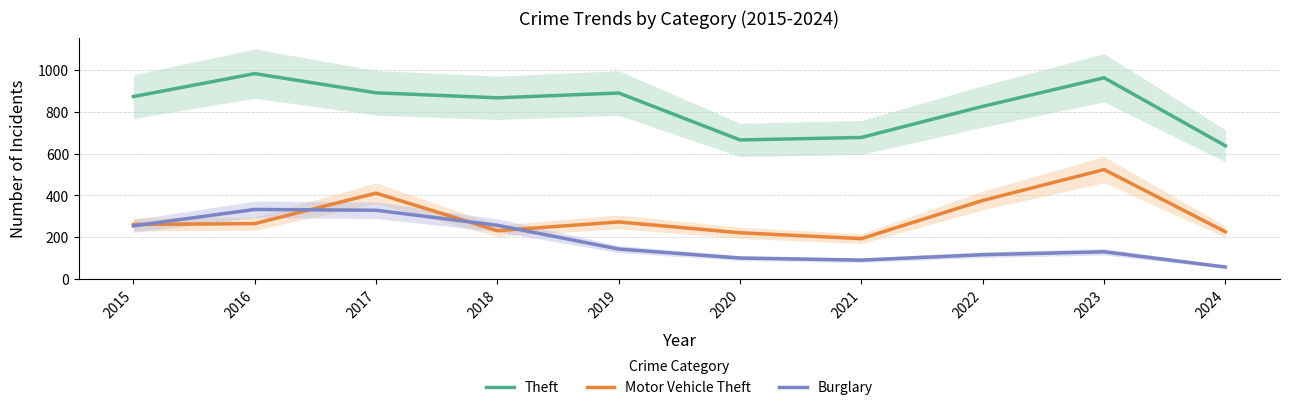

Where is Motor Vehicle Theft nearest to the value 358?

2022